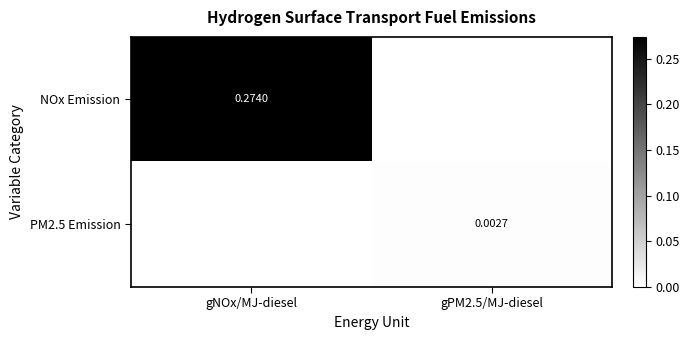

Is the value of PM2.5 Emission at gPM2.5/MJ-diesel greater than the value of NOx Emission at gNOx/MJ-diesel?

No